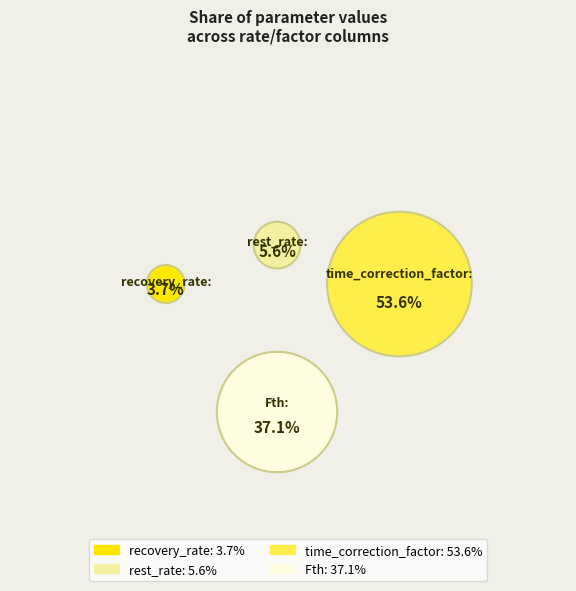

How many segments does this pie chart have?

4